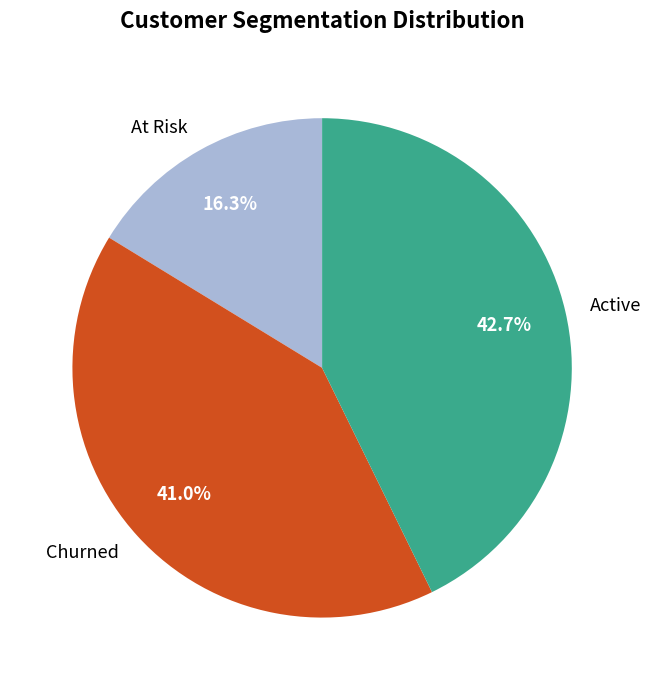

Is Active the majority of the pie?

No